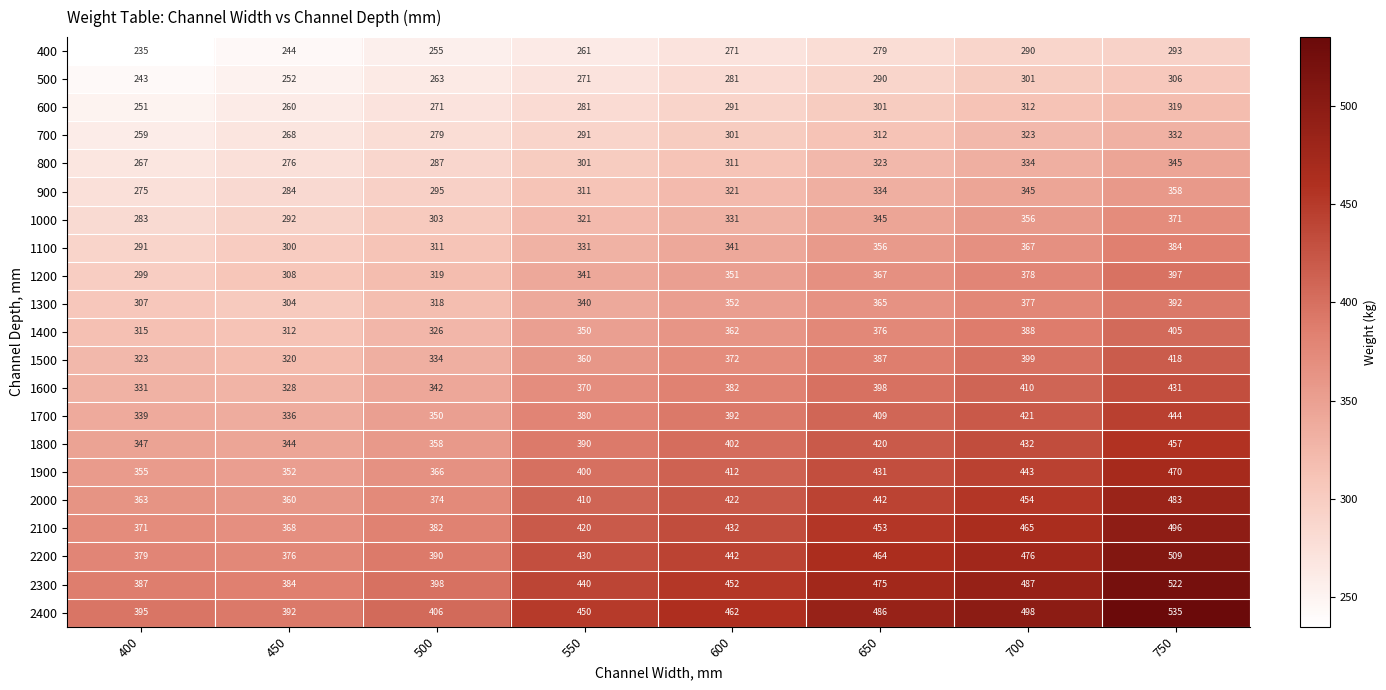

Which category has the highest value across all series?

750